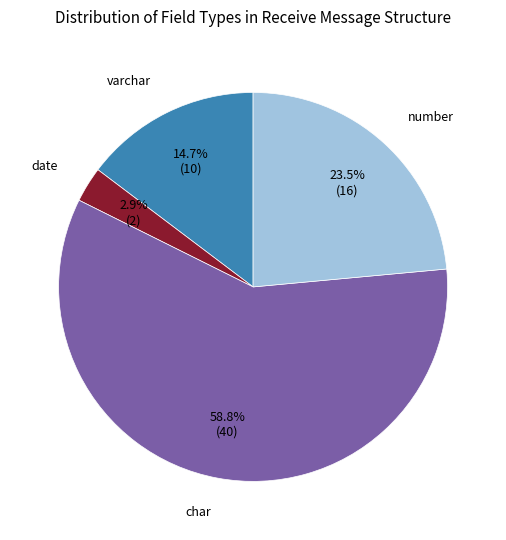

To the nearest percent, what is the difference between the largest and smallest slice percentages?

56%